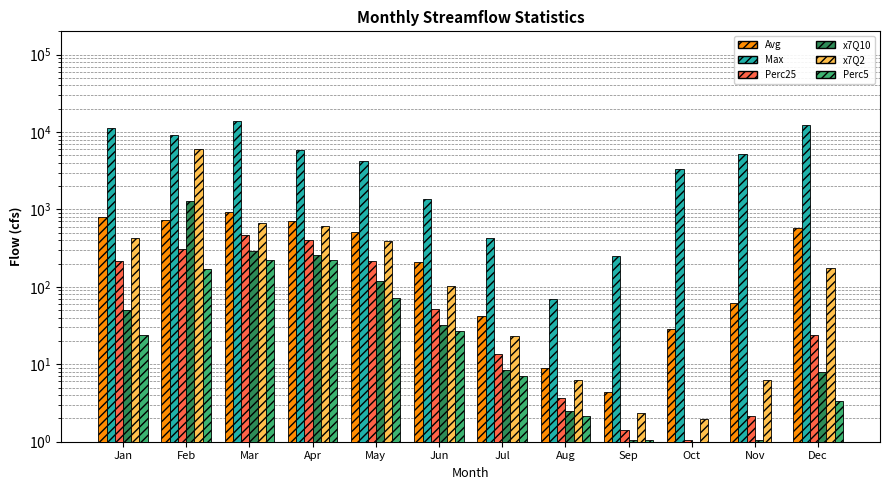

True or false: Max has a value of 12786.7 at Feb.

False